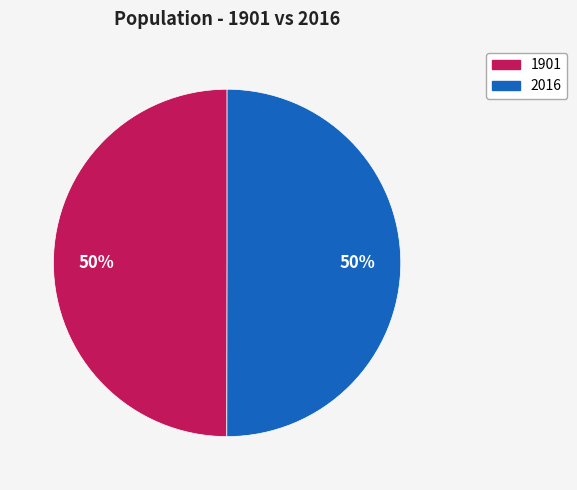

What is the ratio of the value at 1901 to the value at 2016?

1.0